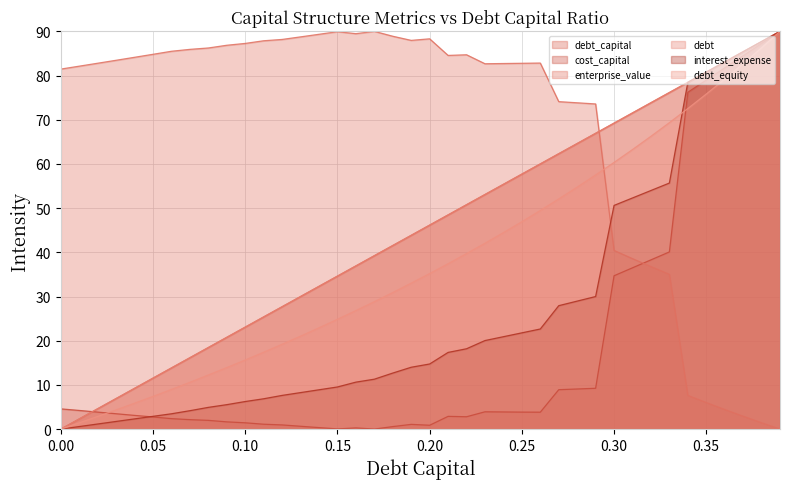

At how many categories does at least one series exceed 58?

40